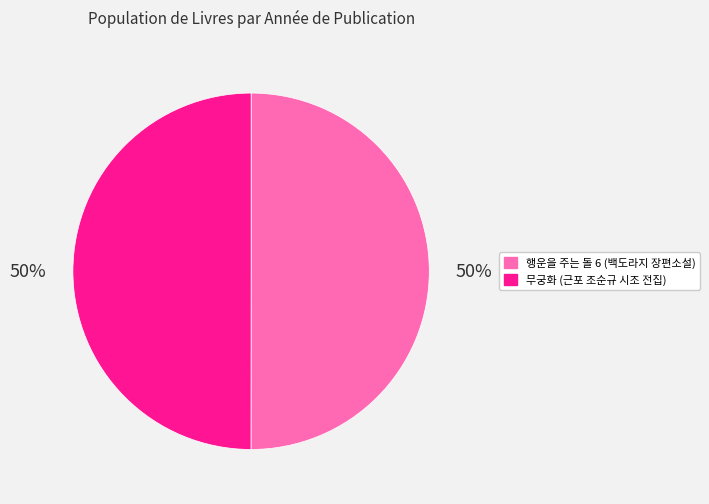

Combined, do 행운을 주는 돌 6 (백도라지 장편소설) and 무궁화 (근포 조순규 시조 전집) account for over 50%?

Yes